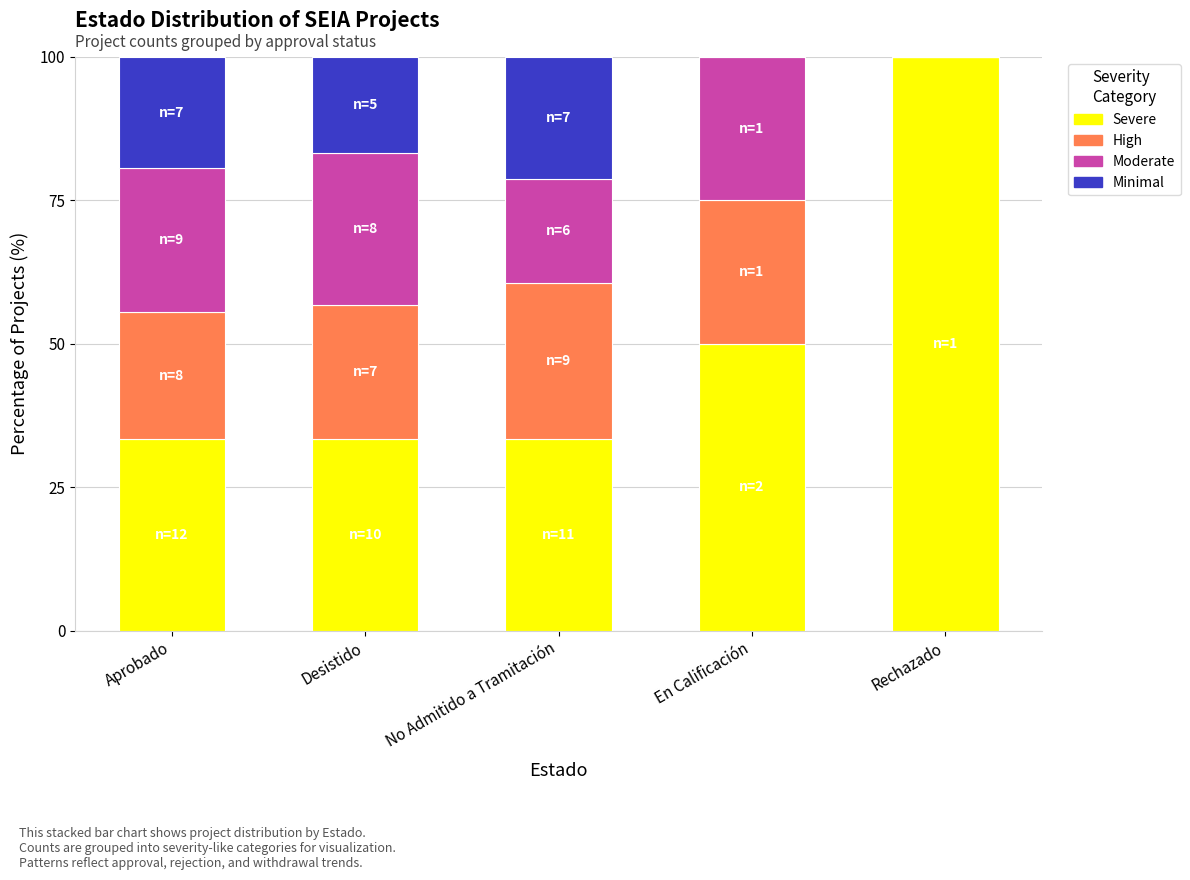

Are the bars grouped side by side (vs. stacked)?

No